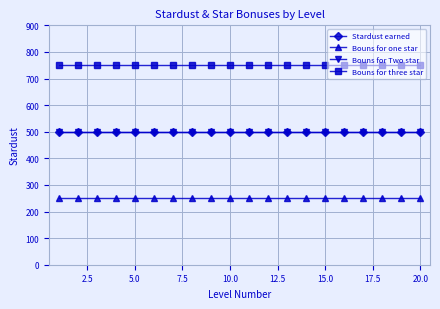

Is this an area chart (filled region under the line)?

No